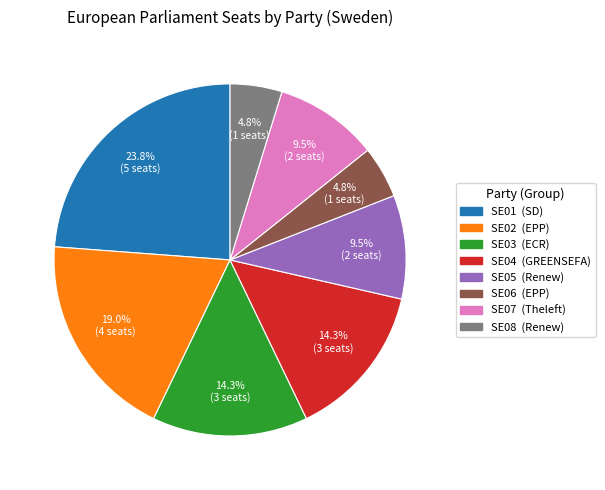

Approximately how many times larger is the value at SE07 (Theleft) compared to SE08 (Renew)?

2.0